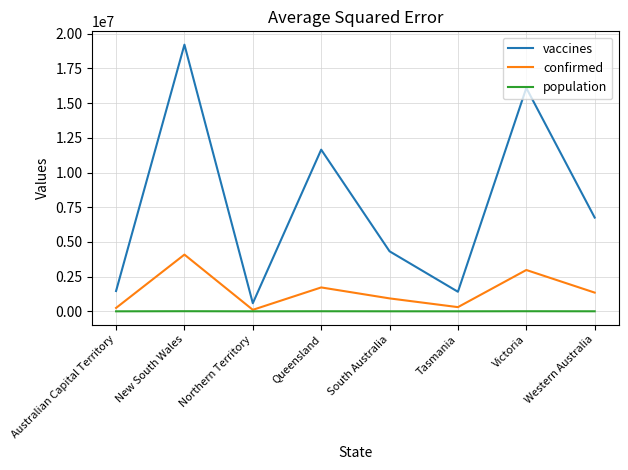

At which label does vaccines first exceed 6753552?

New South Wales